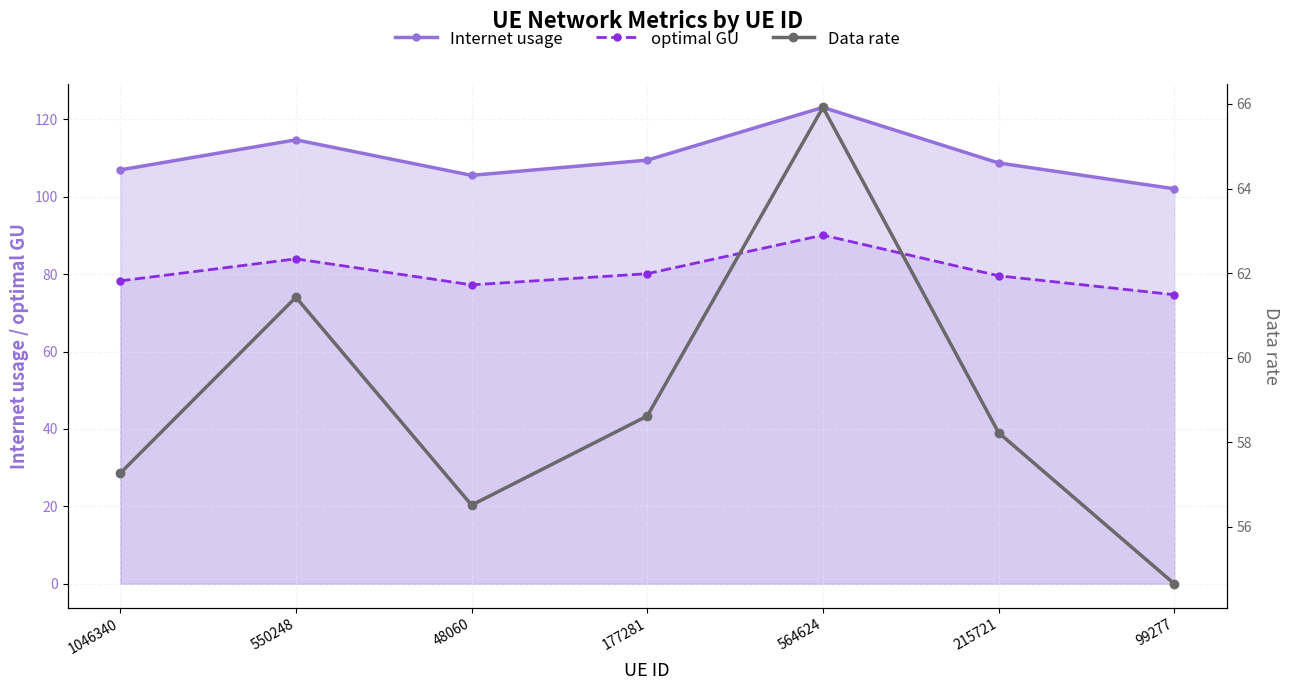

Reading left to right, transcribe all the data shown in this chart.

Internet usage: 106.9	114.7	105.5	109.4	123.0	108.7	102.0
optimal GU: 78.2	83.9	77.2	80.1	90.1	79.6	74.7
Data rate: 57.3	61.4	56.5	58.6	65.9	58.2	54.7